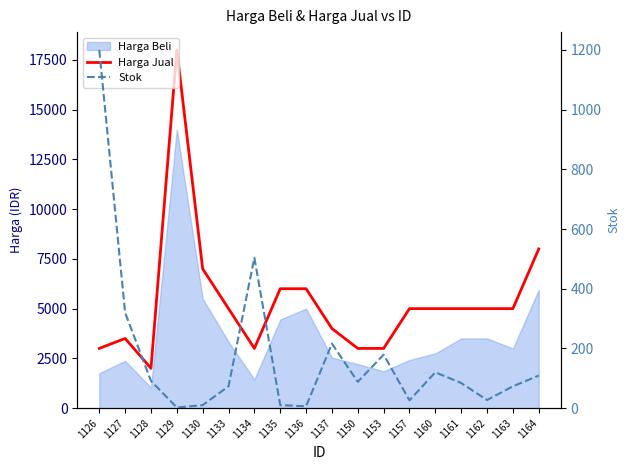

In Harga Jual, how many points are lower than both neighbors (excluding endpoints)?

2